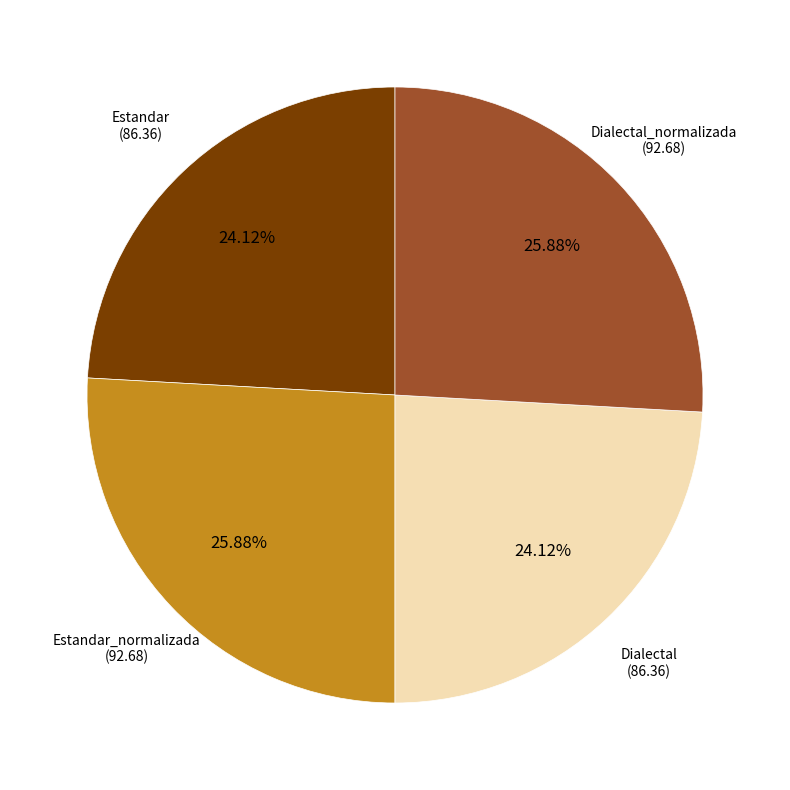

Does any single category account for the majority?

No